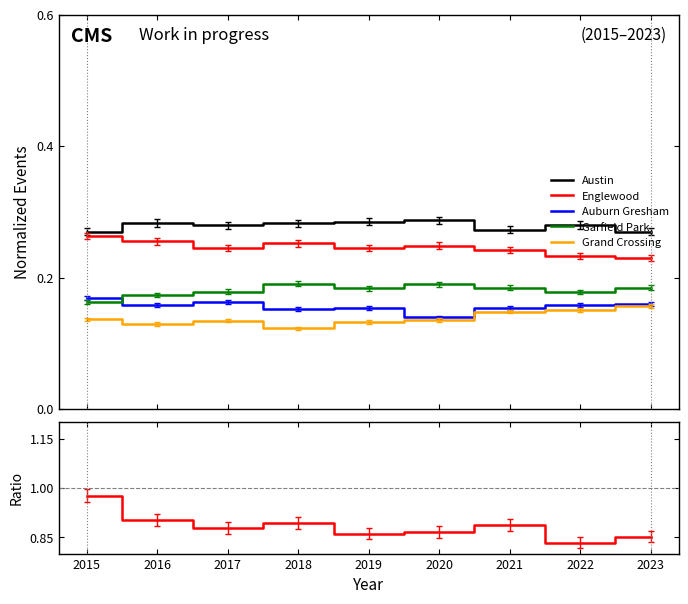

How many distinct data groups are displayed?

6